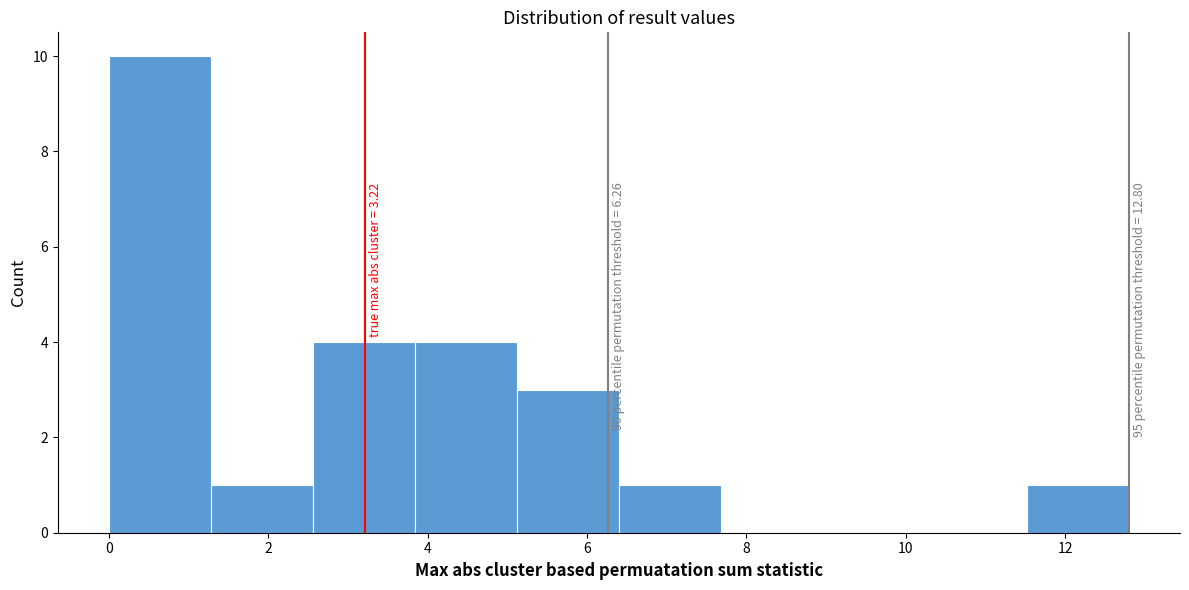

Over which range of the x-axis is the bar tallest?

0.00 to 1.28